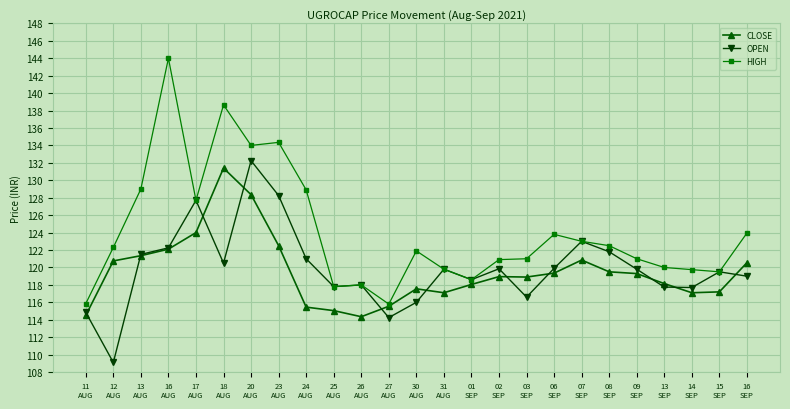

True or false: OPEN has more than 2 points higher than both neighbors.

True